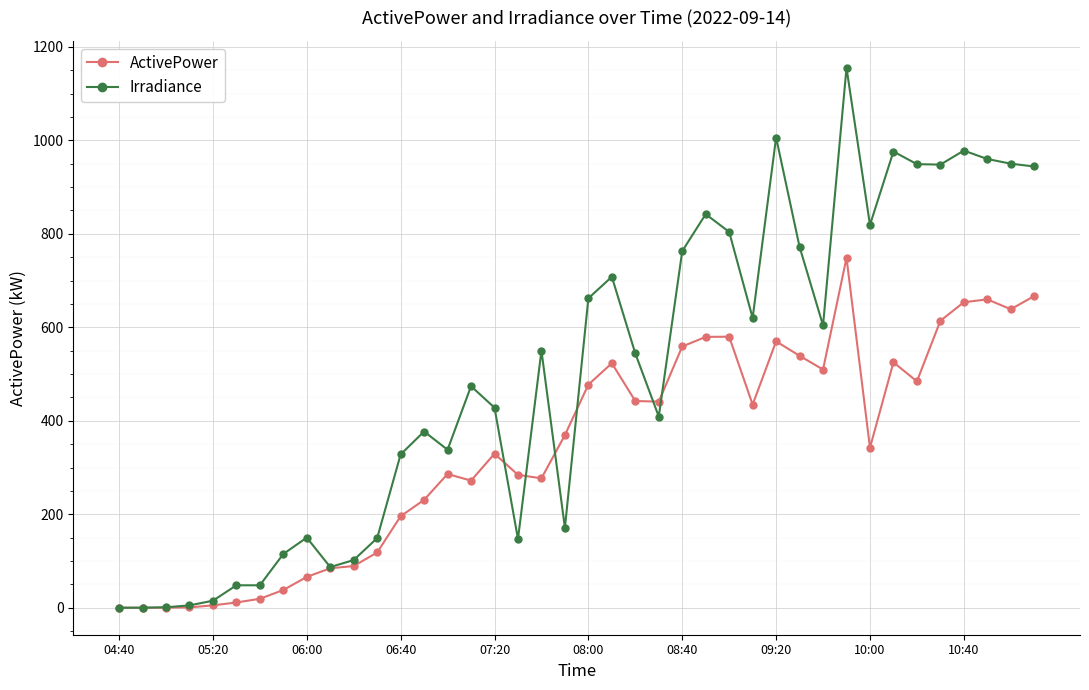

What are all the series names shown in the legend?

ActivePower, Irradiance